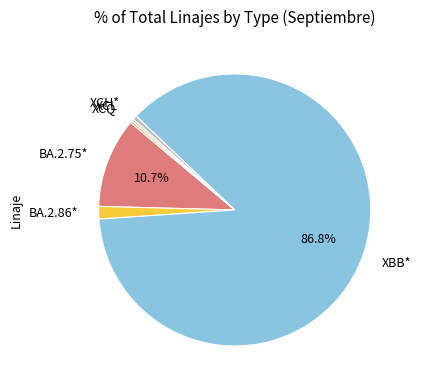

Is the sum of XCH* and BA.2.75* greater than half?

No